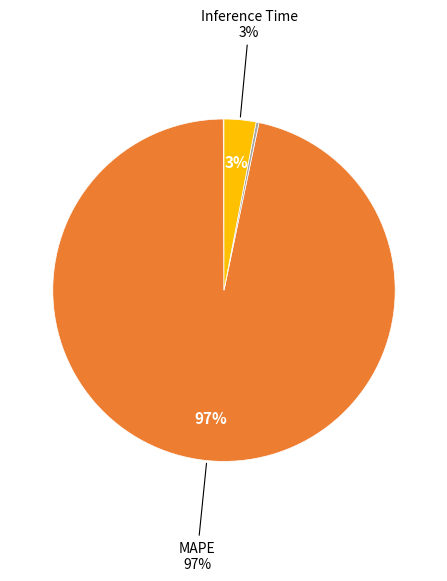

To the nearest percent, what is the difference between the largest and smallest slice percentages?

97%